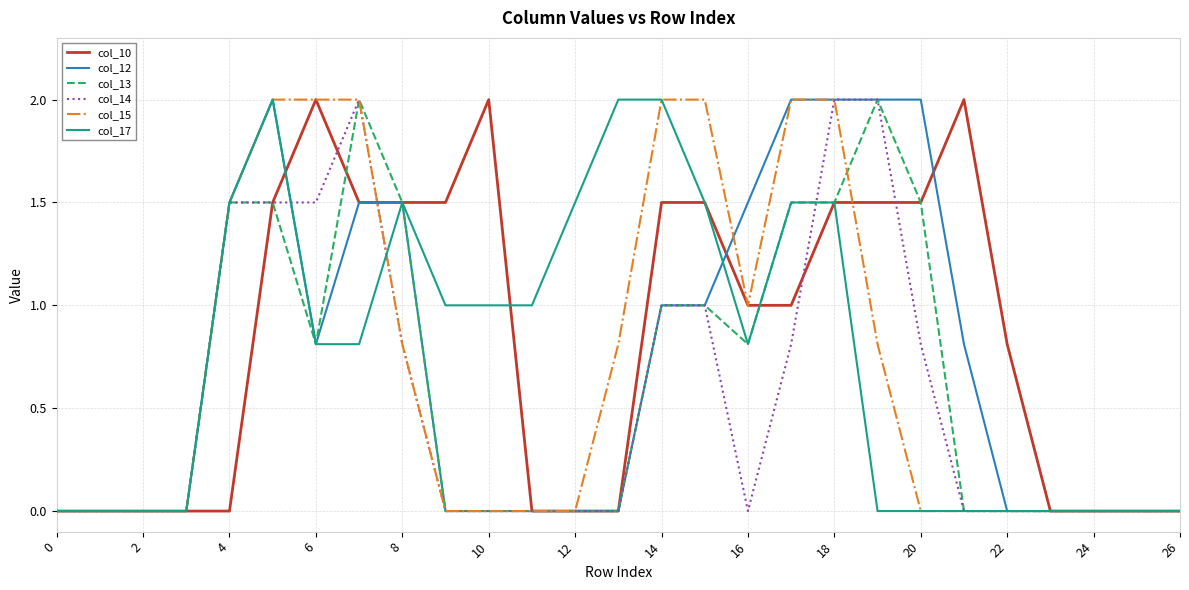

What is the maximum value for col_12?

2.0